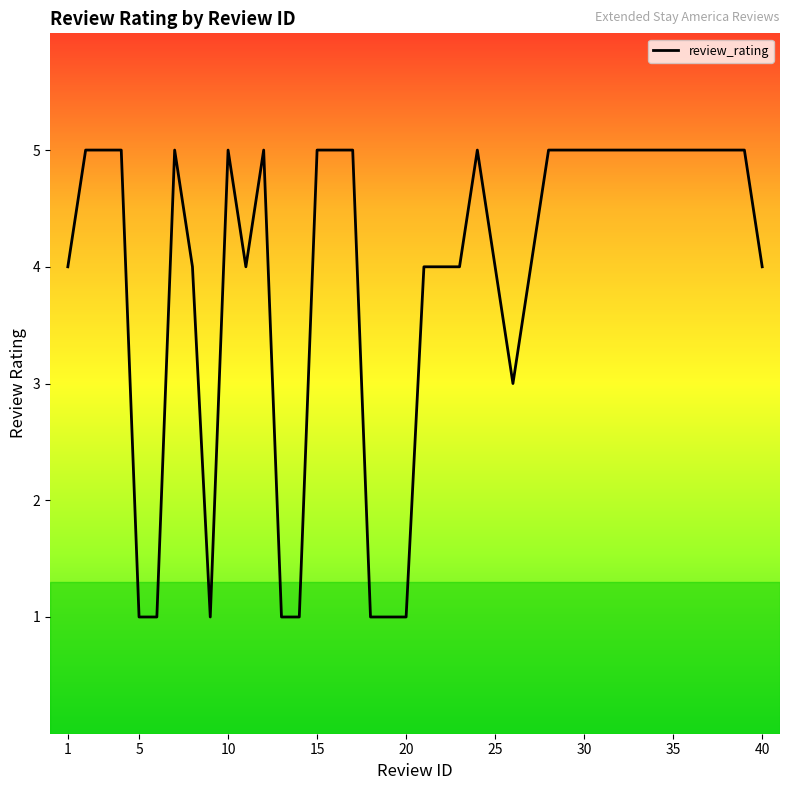

What is the greatest value displayed?

5